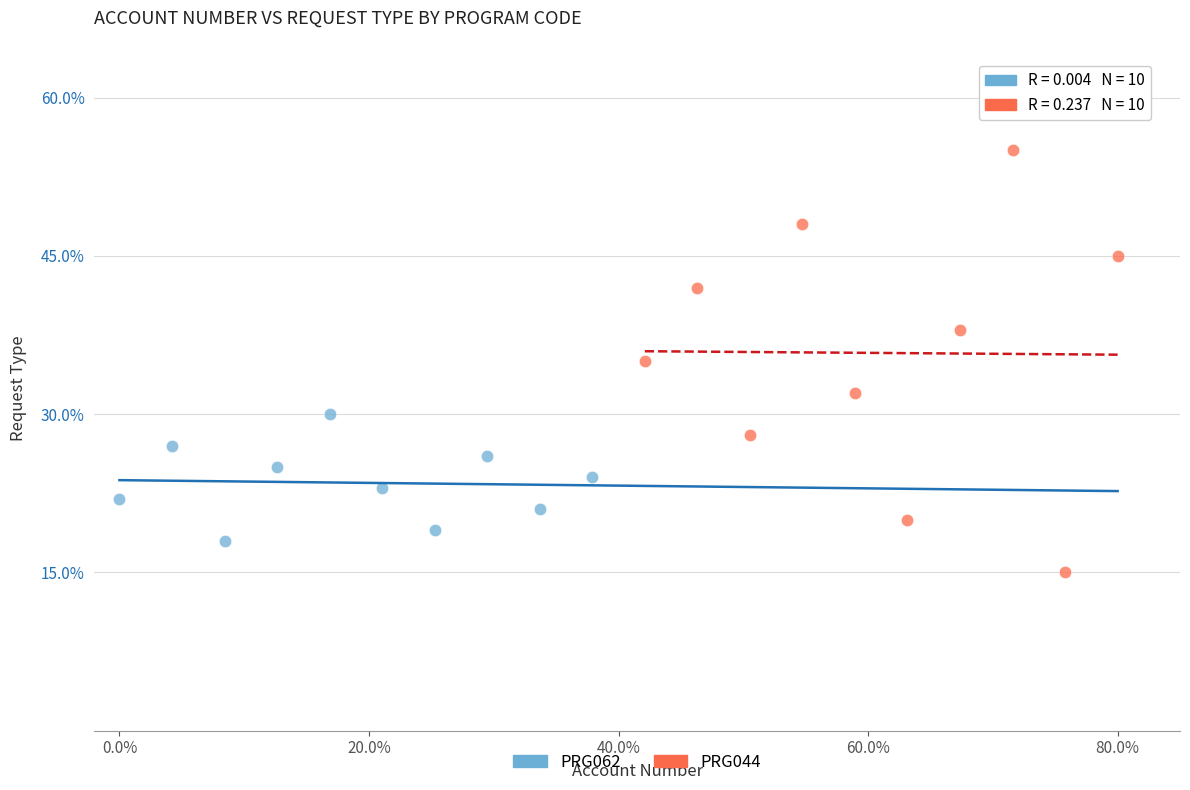

Which series contains the lowest Y value?

PRG044